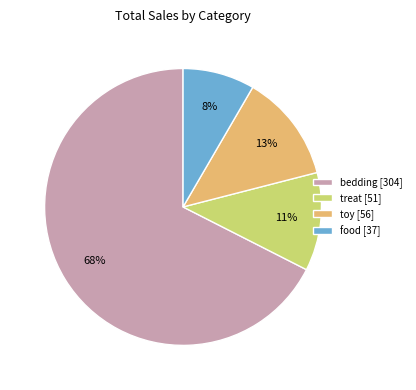

Do toy [56] and food [37] together represent more than half of the pie?

No